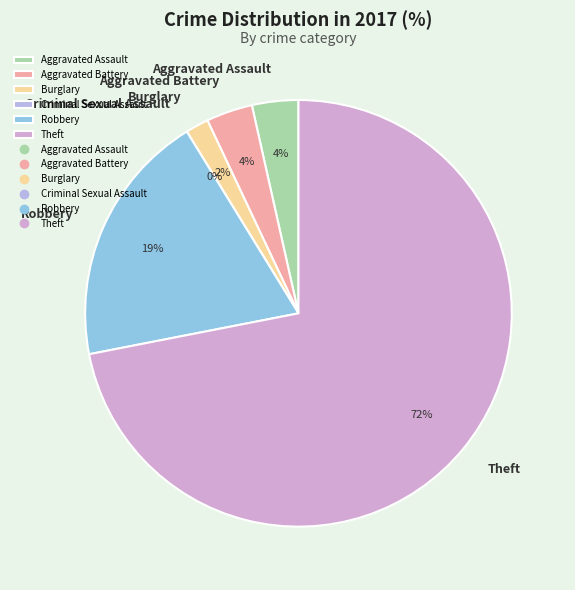

How many slices are in this pie chart?

6